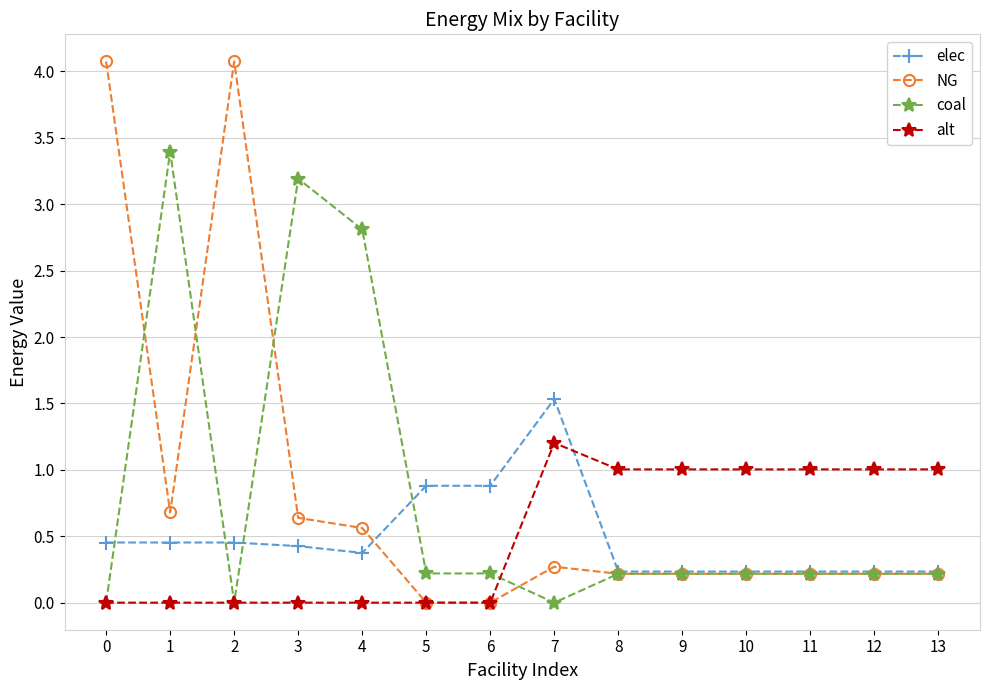

What is the difference between the highest and lowest values at 8?

0.8